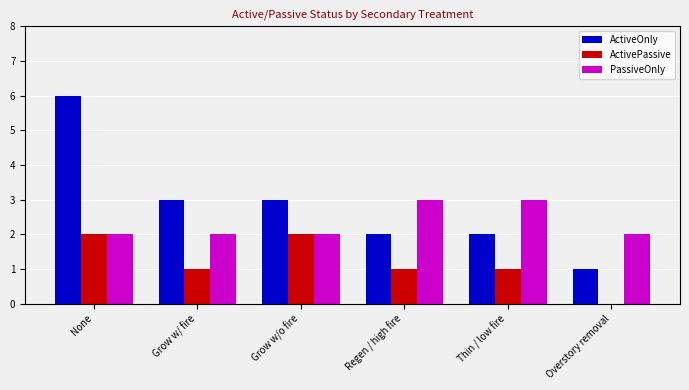

The value of ActiveOnly at None is 6. True or false?

True